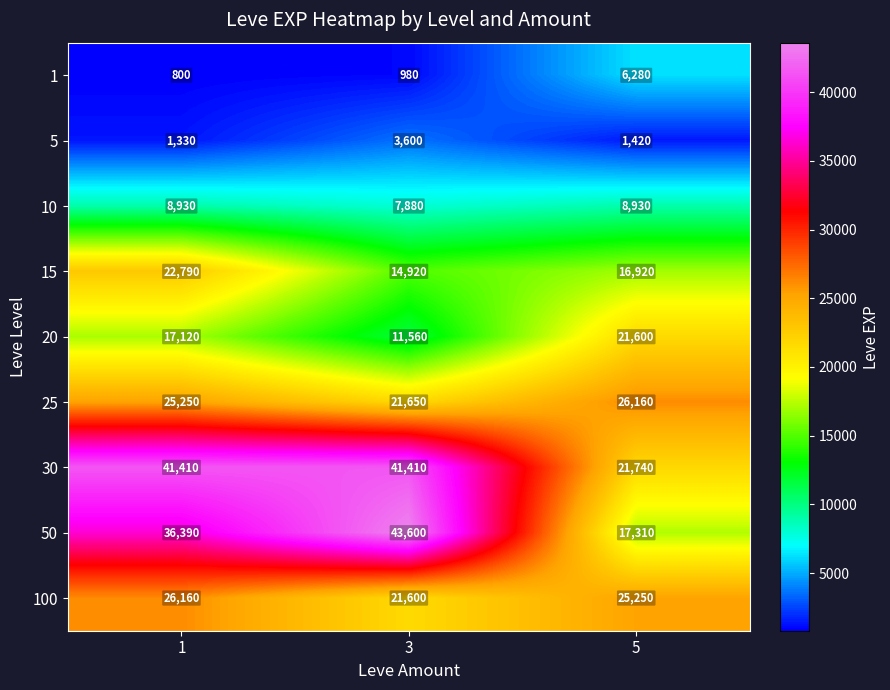

What is the total value across all series at 5?

145610